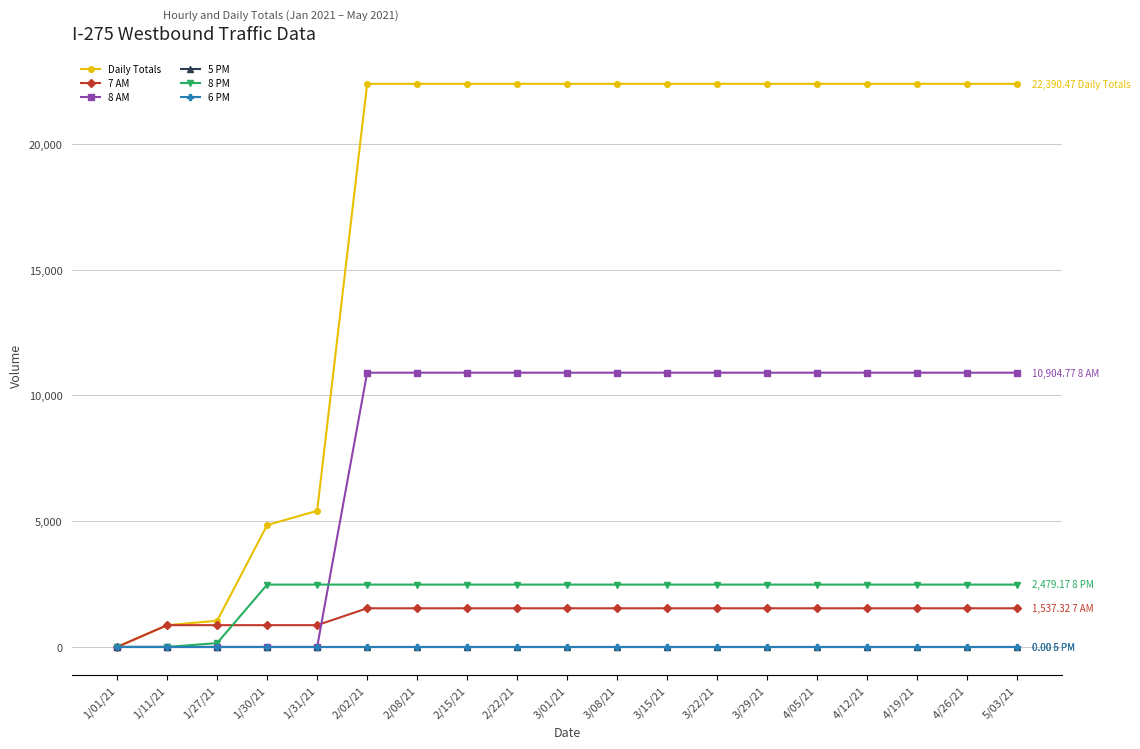

Is this an area chart (filled region under the line)?

No